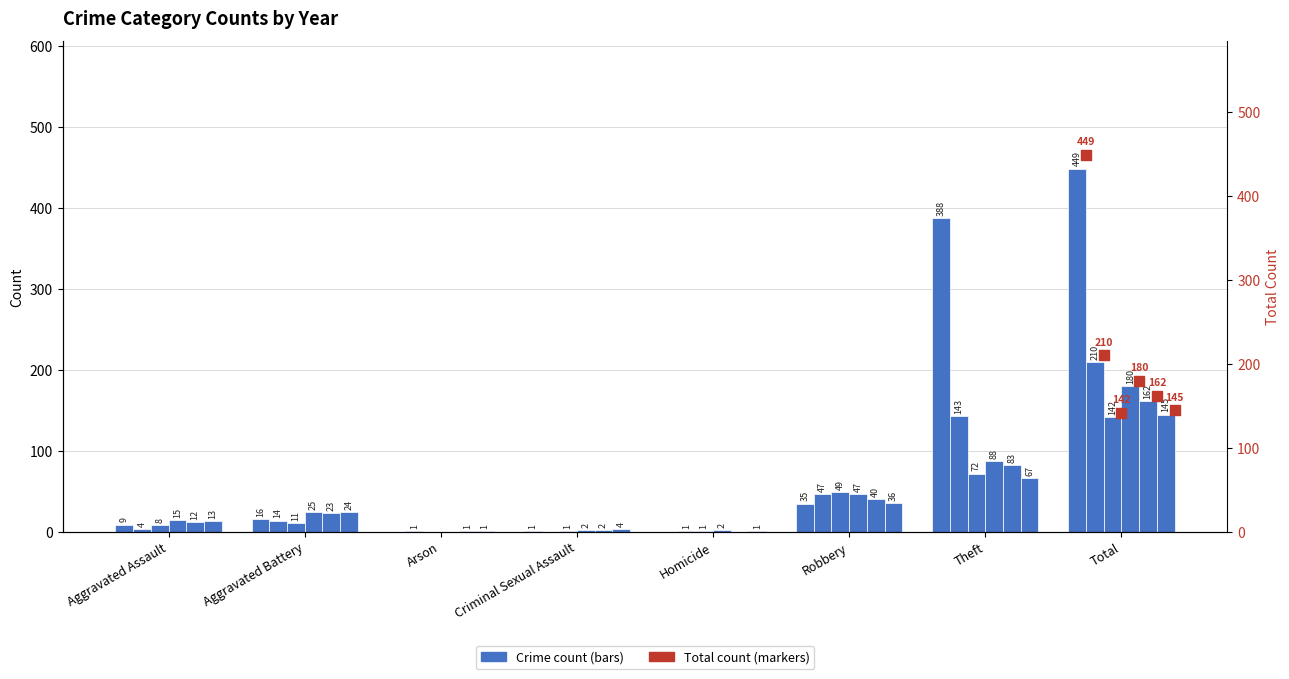

Approximately how many times larger is the value at Aggravated Assault compared to Criminal Sexual Assault?

2.5